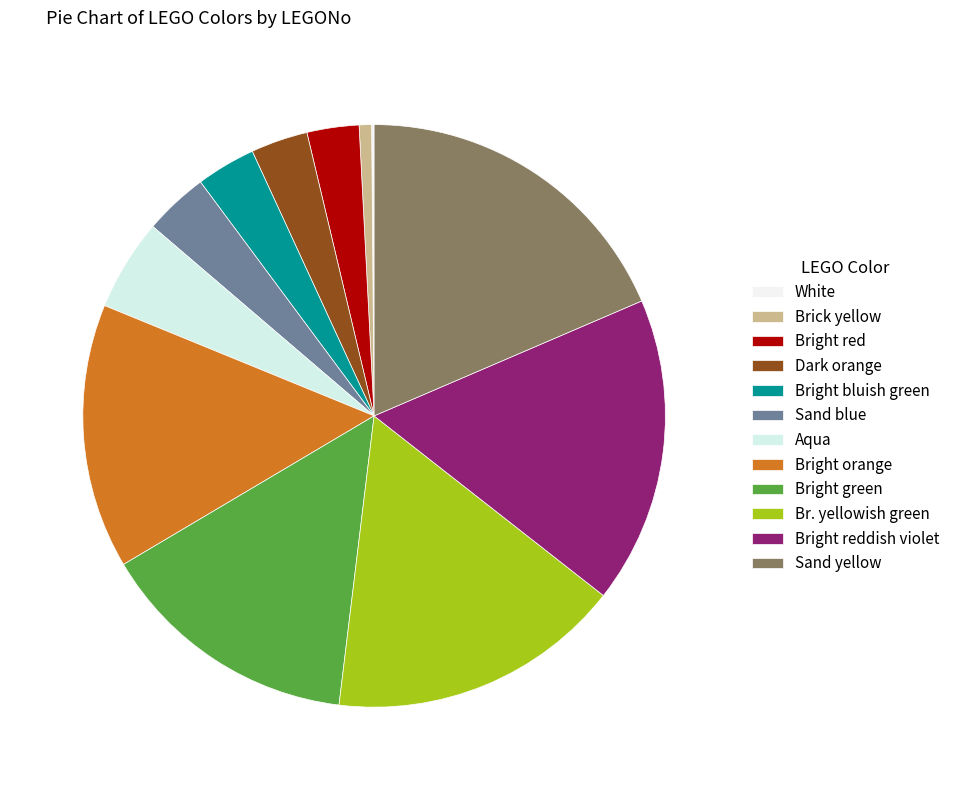

Is there a majority slice in this chart?

No